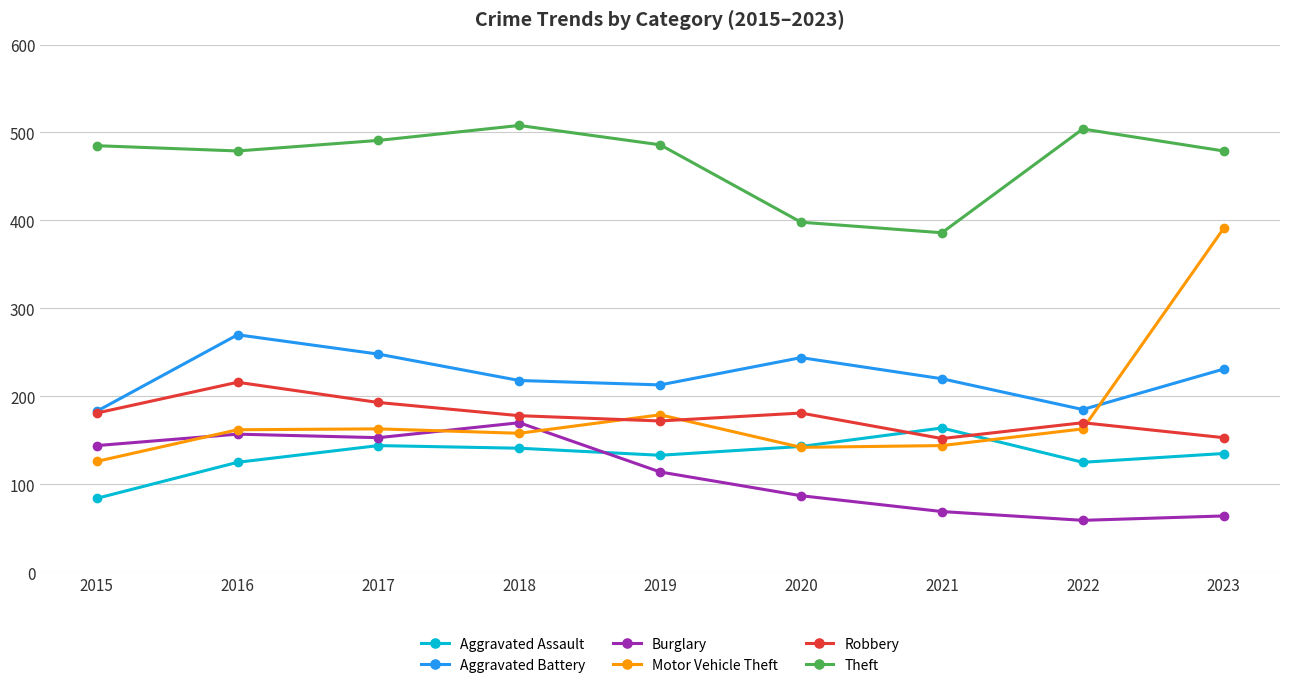

What is the smallest value displayed?

59